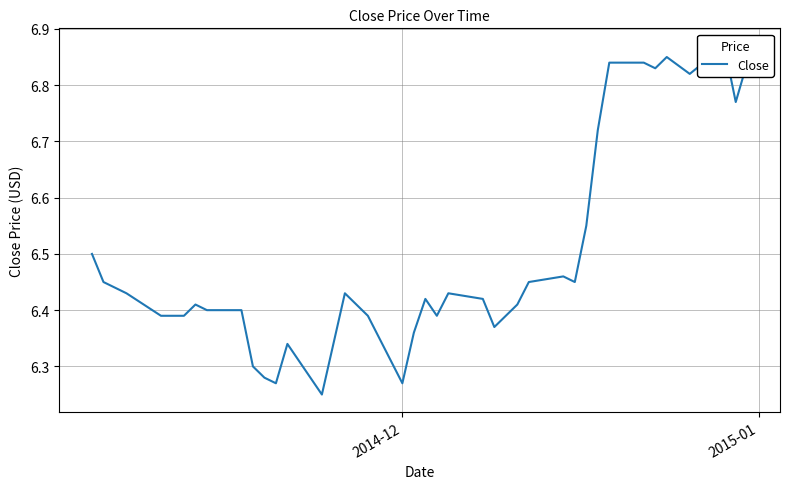

What is the difference between the maximum and minimum values?

0.6